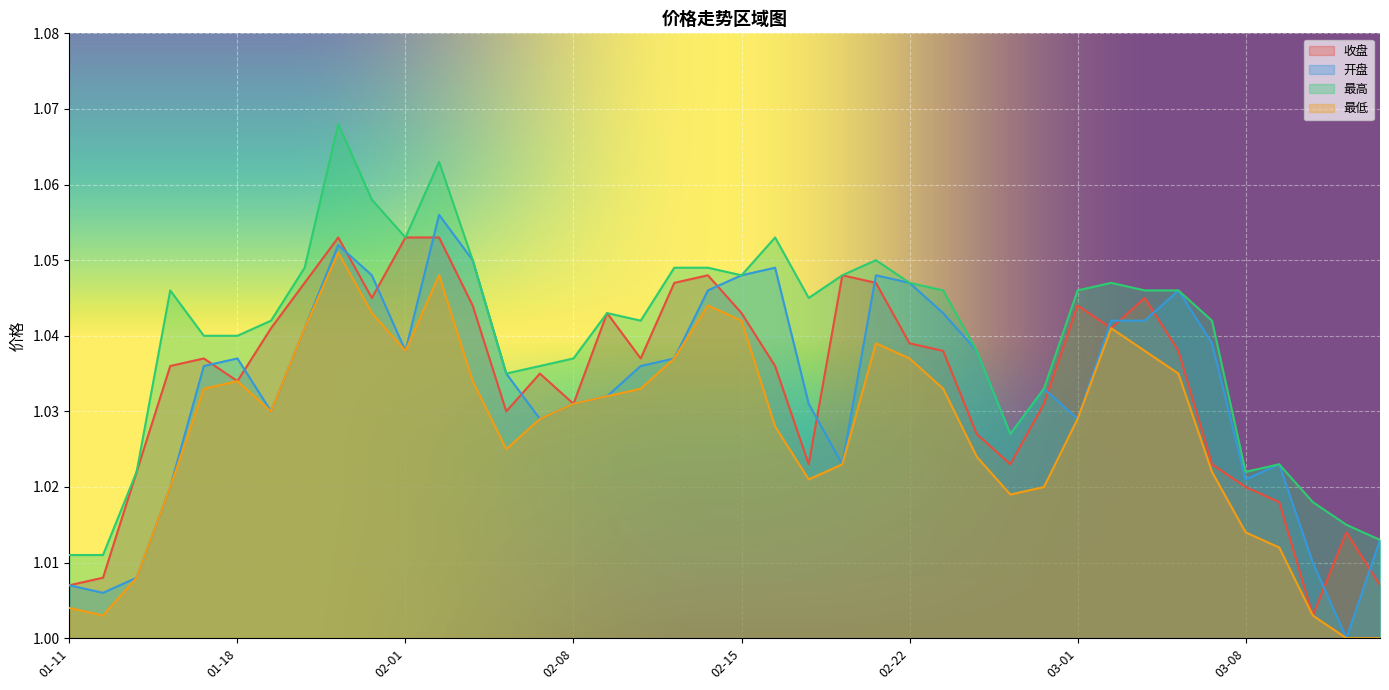

List the series in order of their peak value, highest first.

最高, 开盘, 收盘, 最低